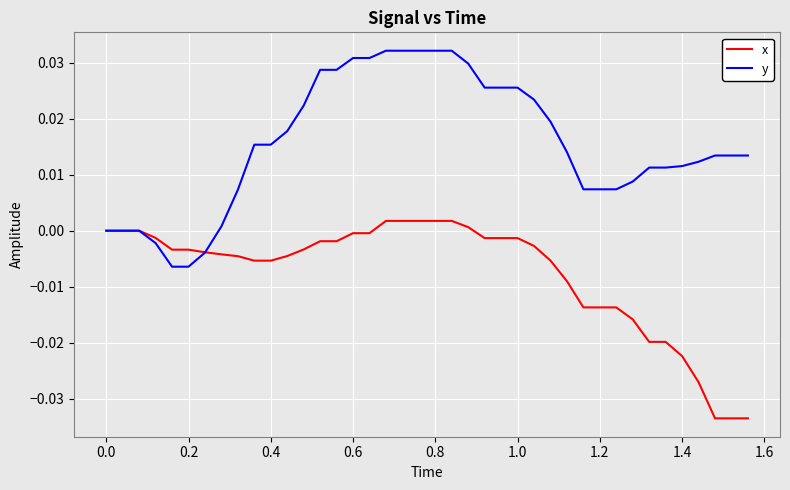

Which series has the largest range (max minus min)?

y